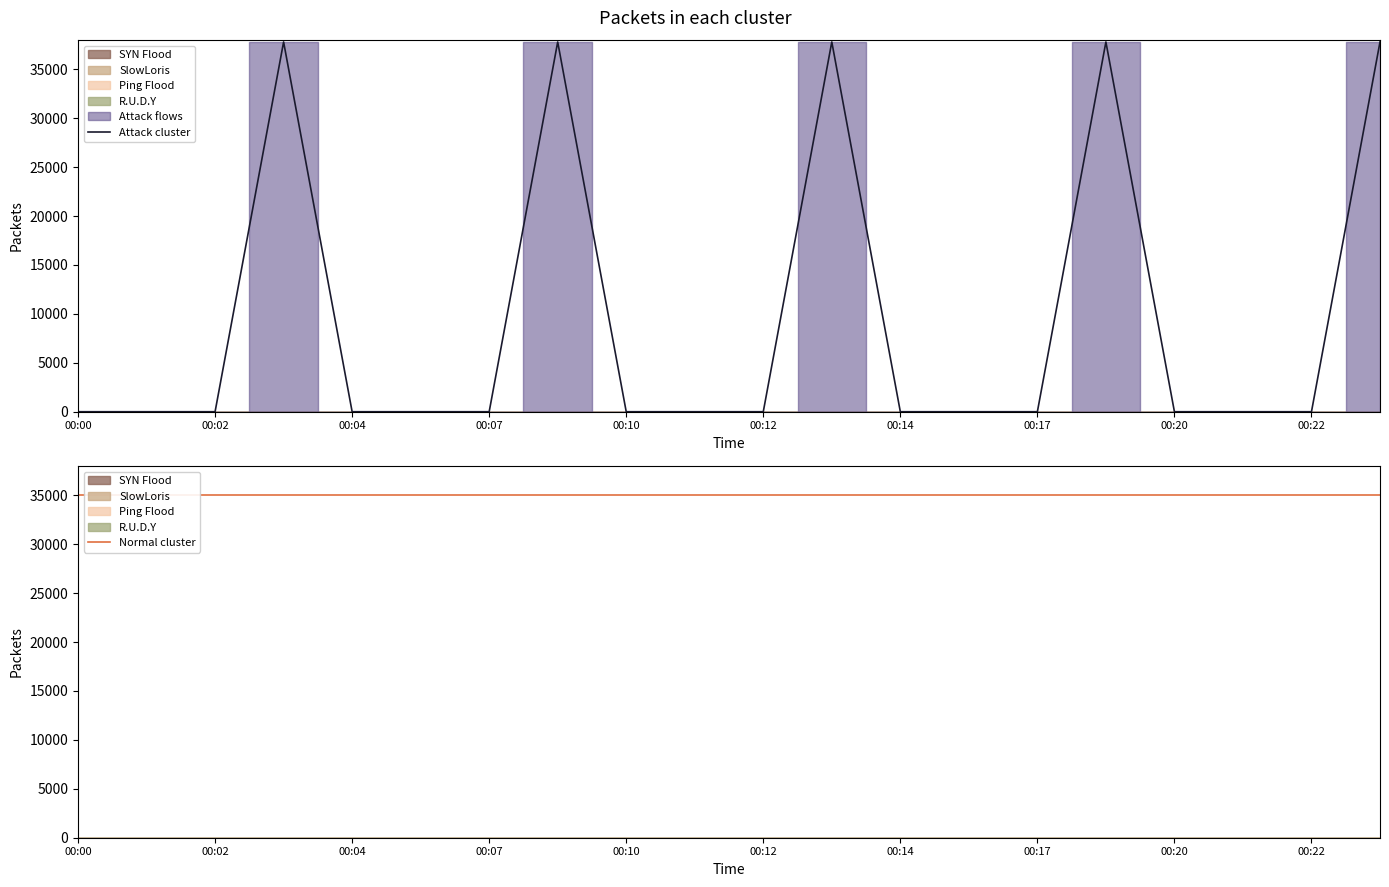

Is it true that Attack cluster equals 0 at 00:14?

True